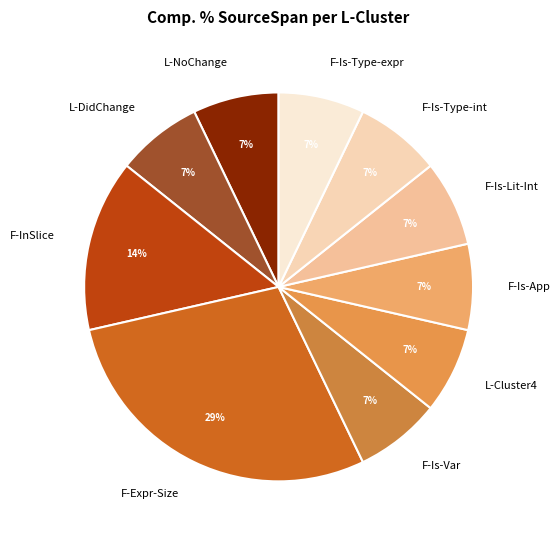

True or false: F-Is-App accounts for 7% of the total.

True